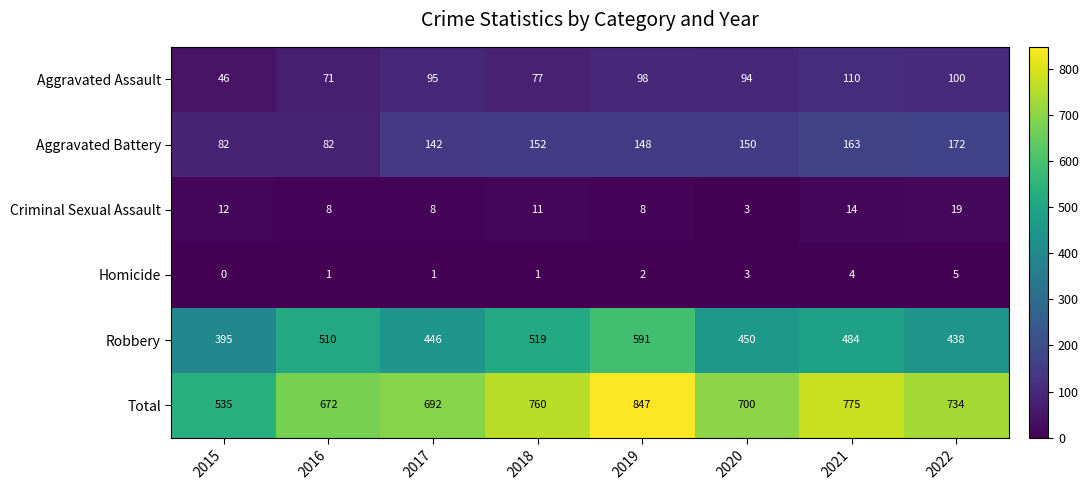

How many distinct data groups are displayed?

6